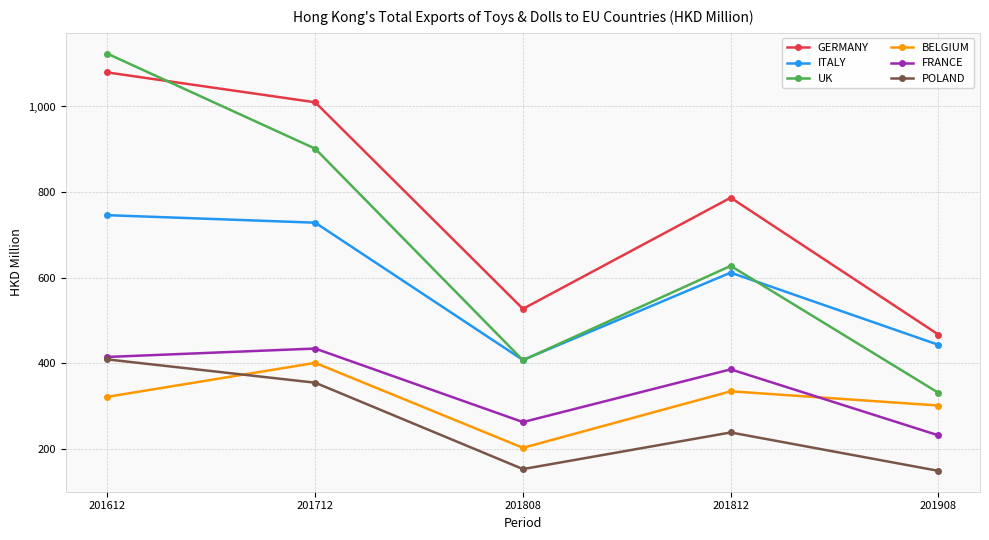

Read the ITALY value at 201908.

443.1